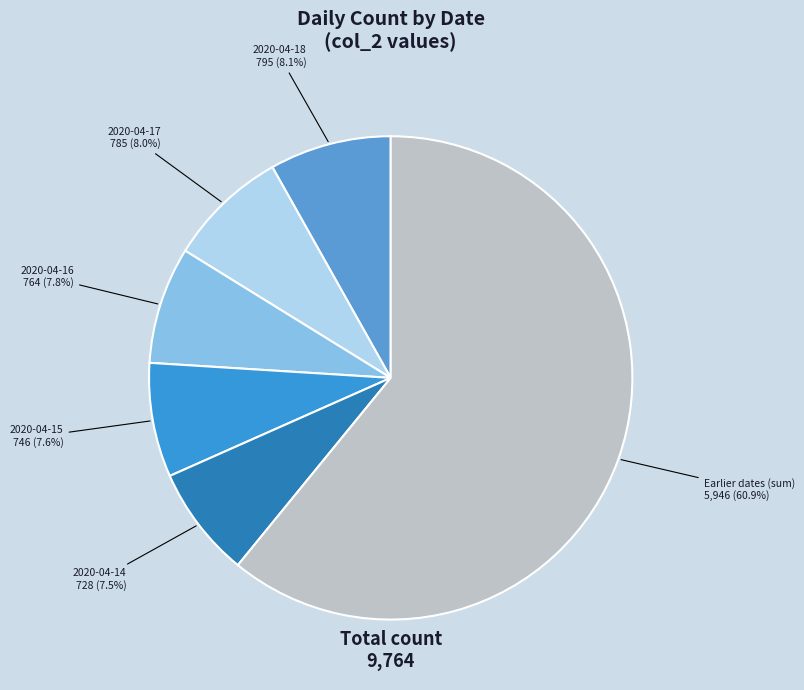

What is the largest slice in the pie chart?

Earlier dates (sum)